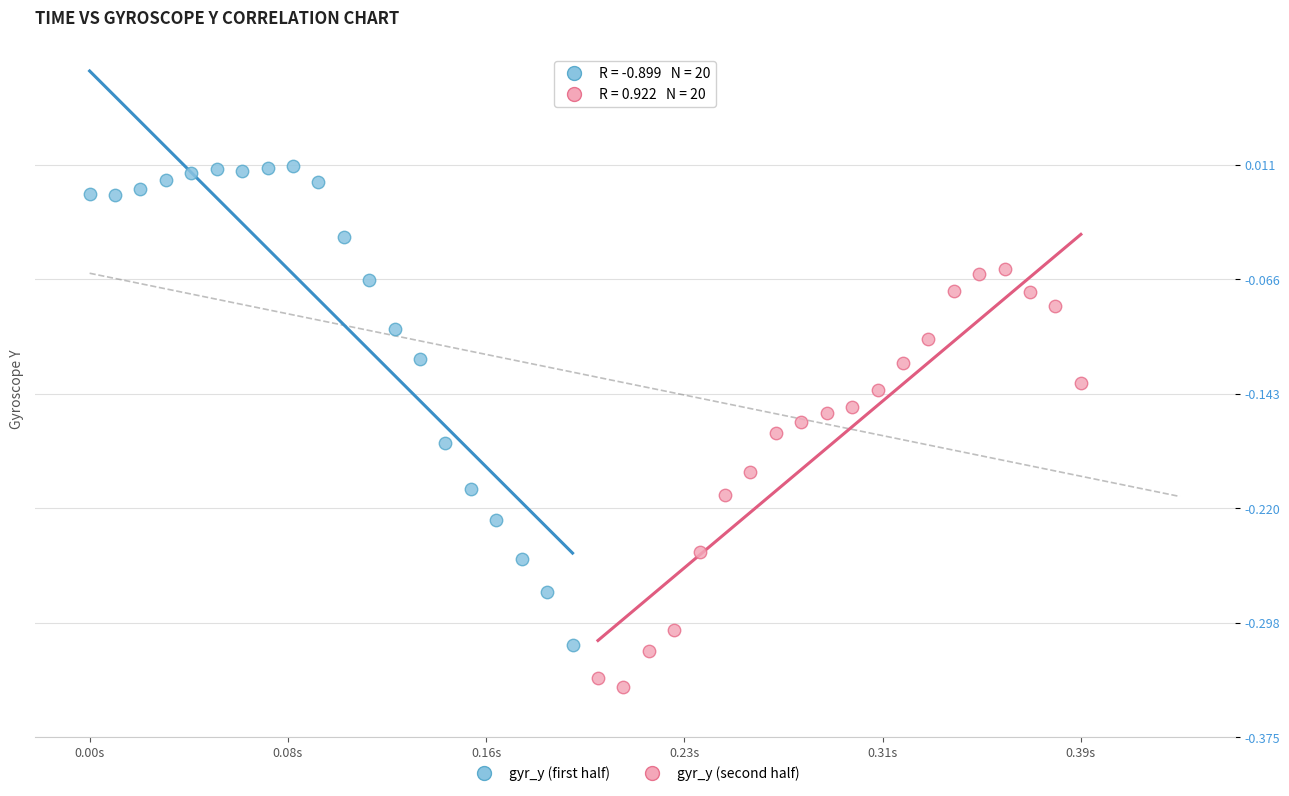

Which series has the largest Y range (max minus min)?

gyr_y (first half)